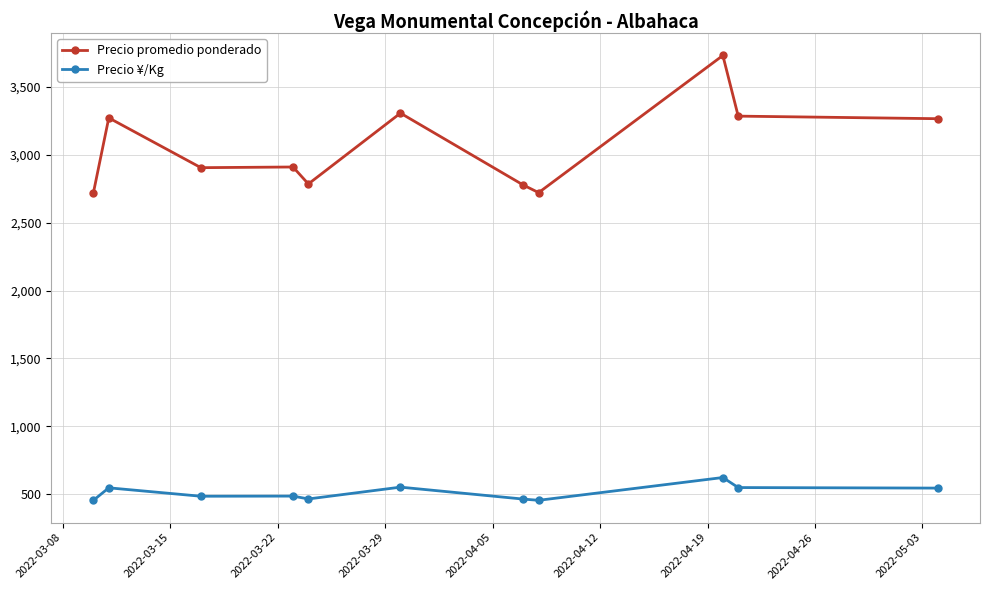

Which series has the widest spread of values?

Precio promedio ponderado